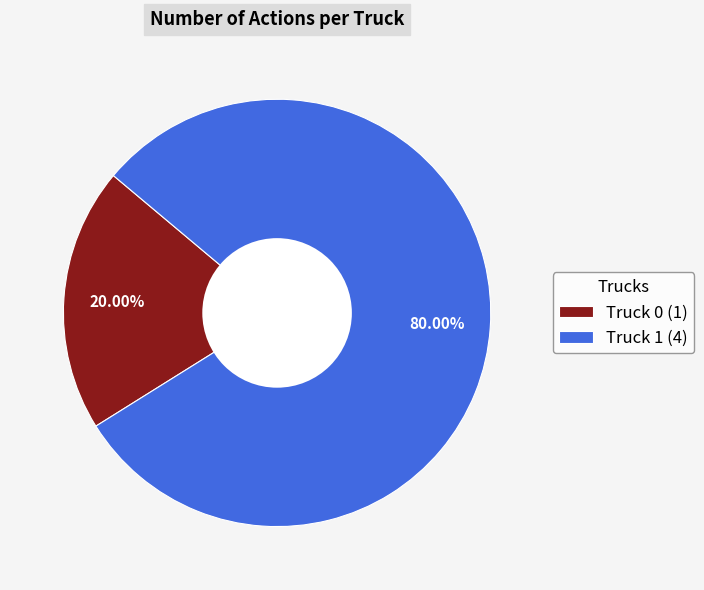

Is it true that Truck 0 is 20% of the pie?

True